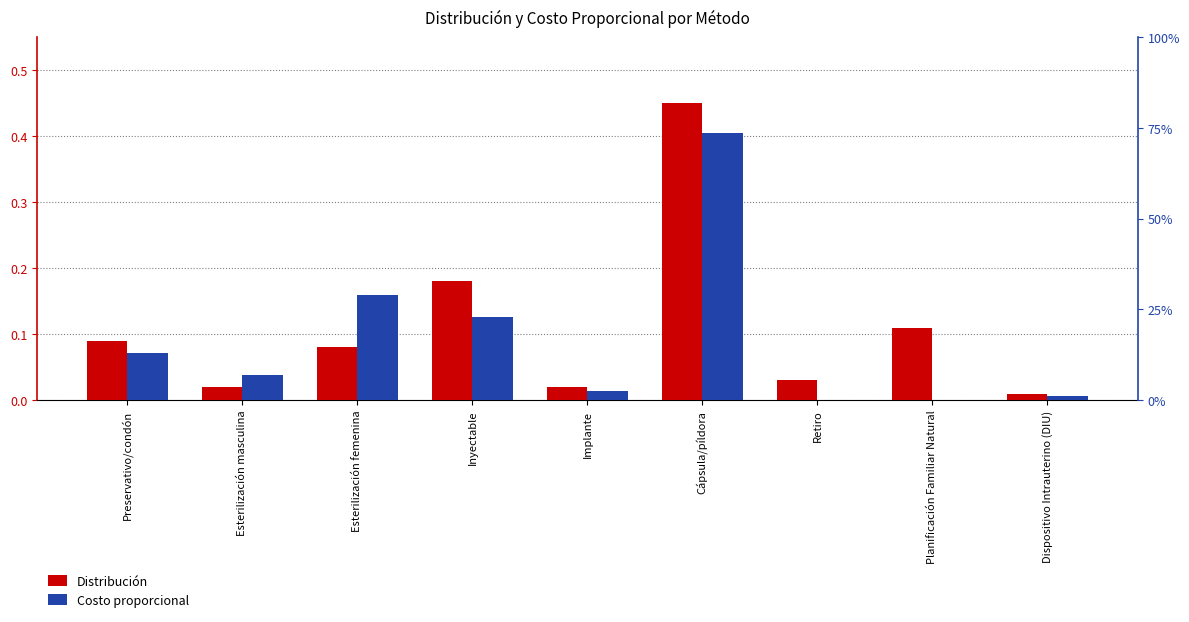

What is the difference between the second highest and second lowest values in the Distribución series?

0.2